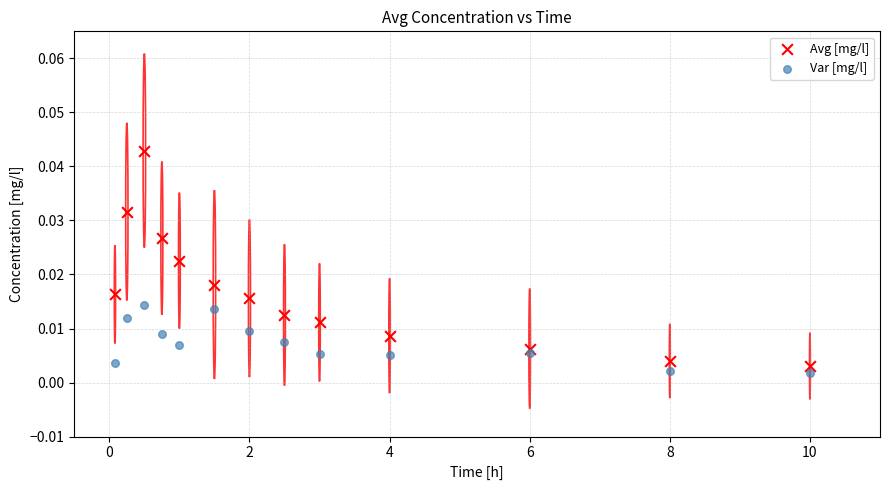

What are all the series names shown in the legend?

Avg [mg/l], Var [mg/l]